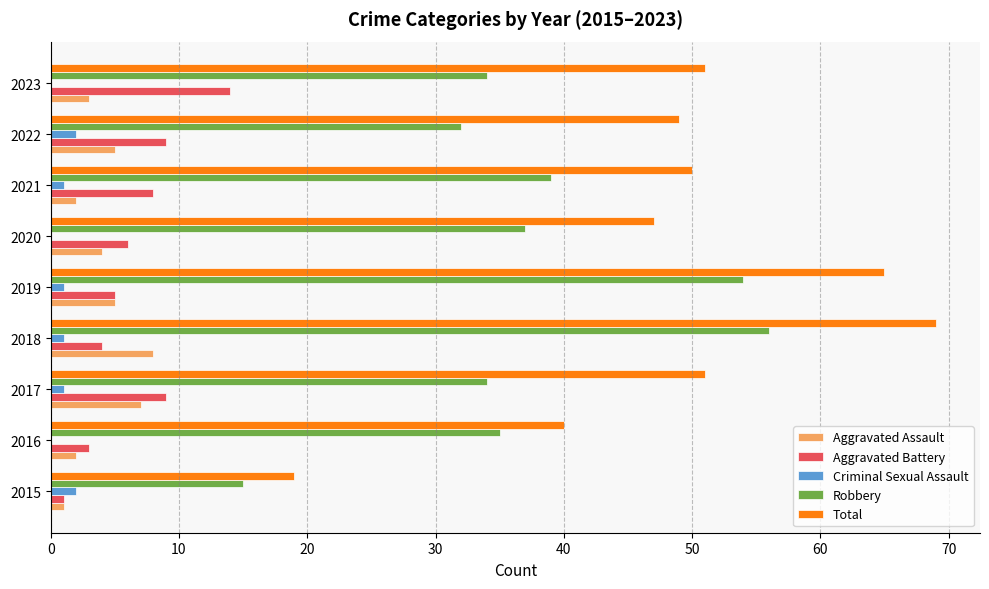

Is the value of Criminal Sexual Assault at 2017 greater than the value of Robbery at 2021?

No